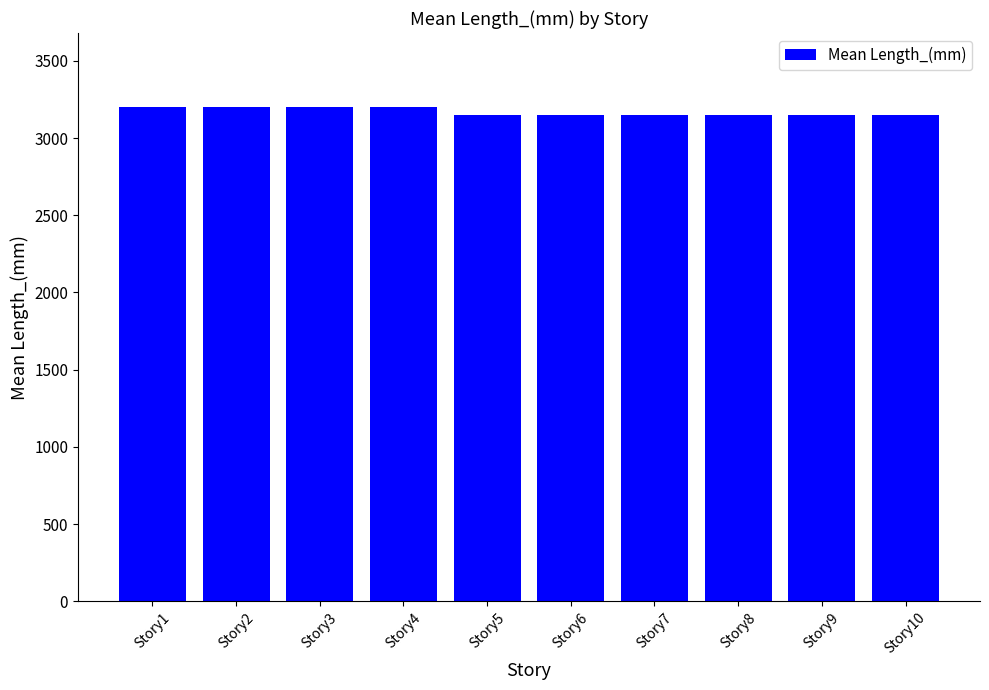

Read the value at Story1.

3200